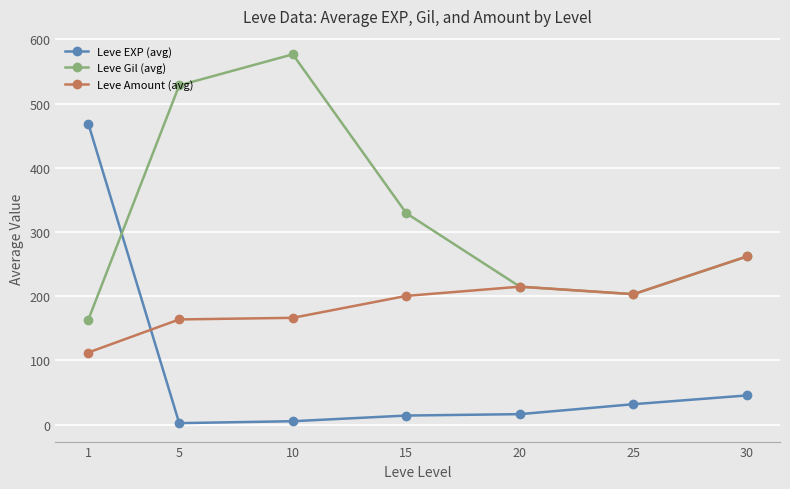

In Leve Gil (avg), how many points are higher than both neighbors (excluding endpoints)?

1